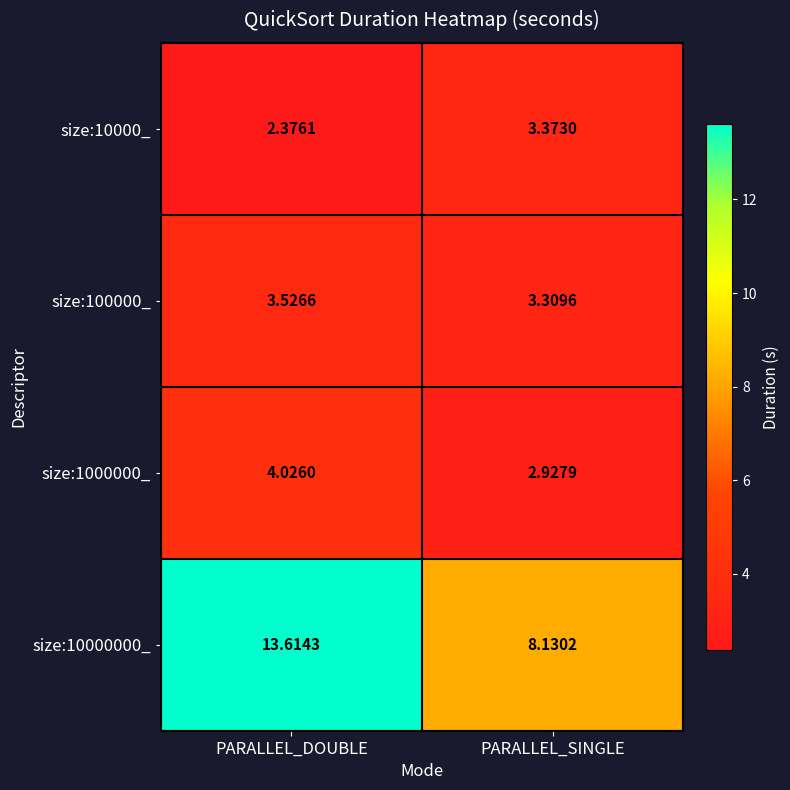

Count the number of categories in the chart.

2